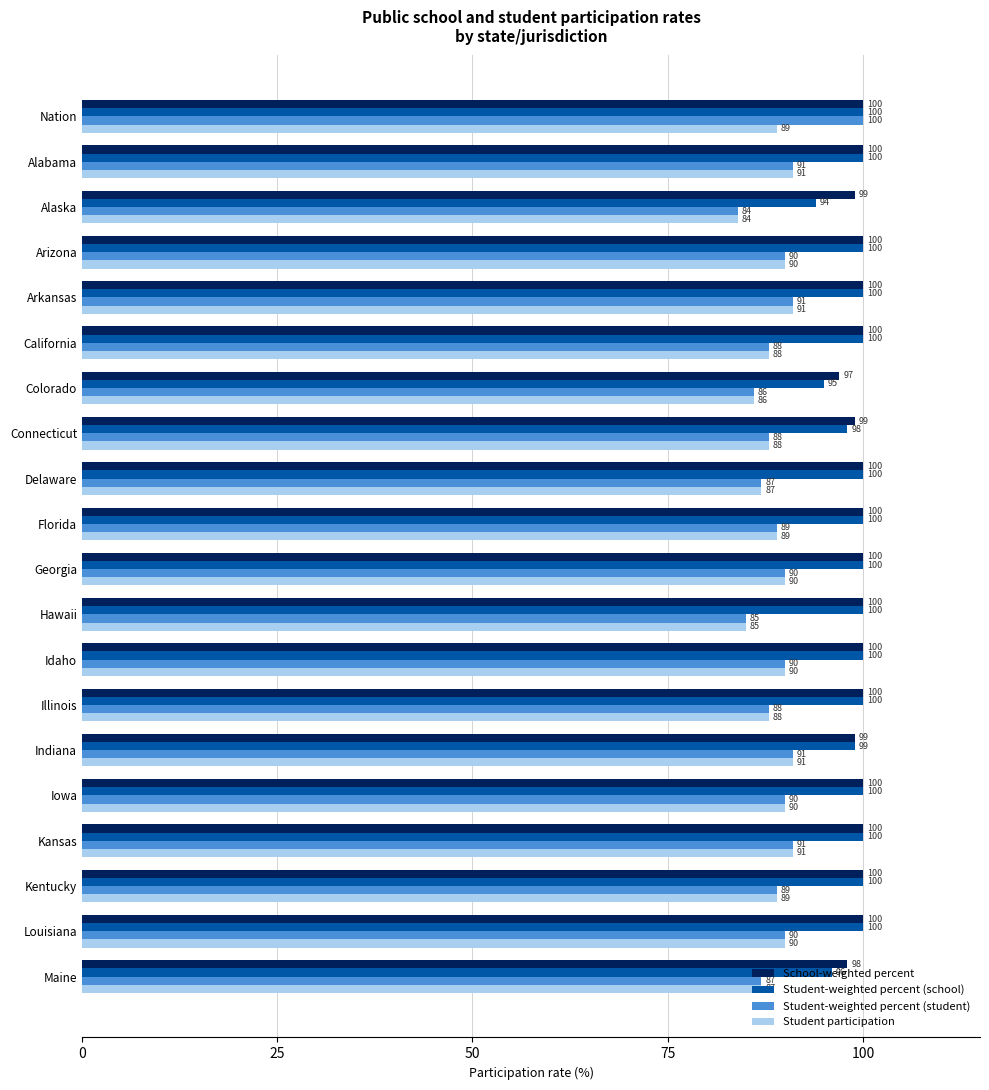

True or false: School-weighted percent has a value of 100 at Louisiana.

True